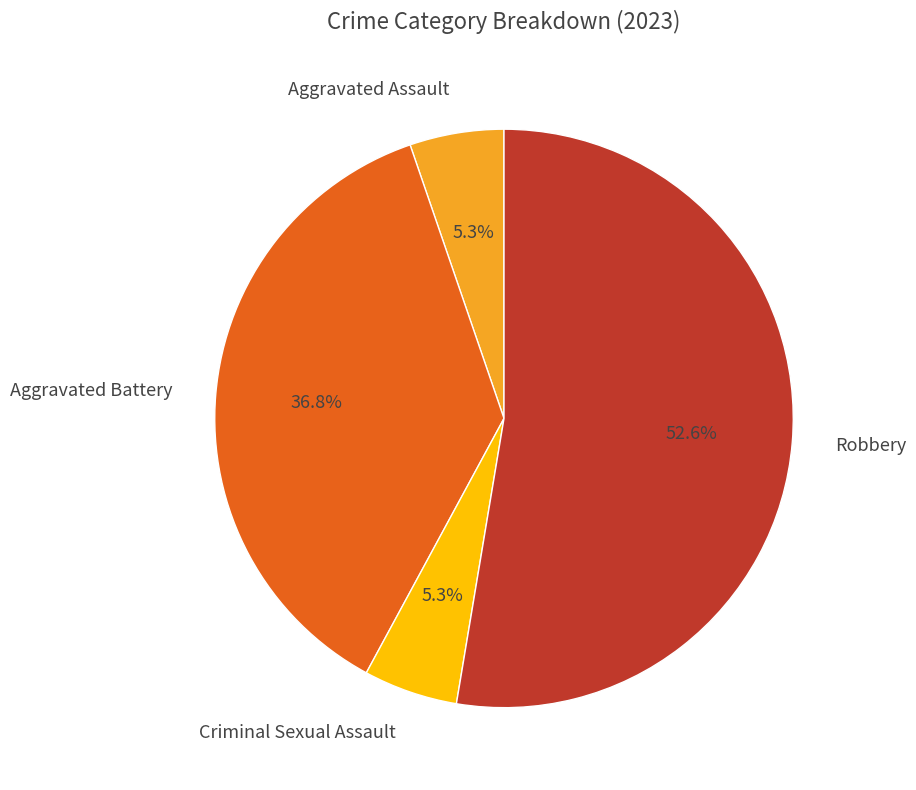

Combined, do Aggravated Battery and Criminal Sexual Assault account for over 50%?

No